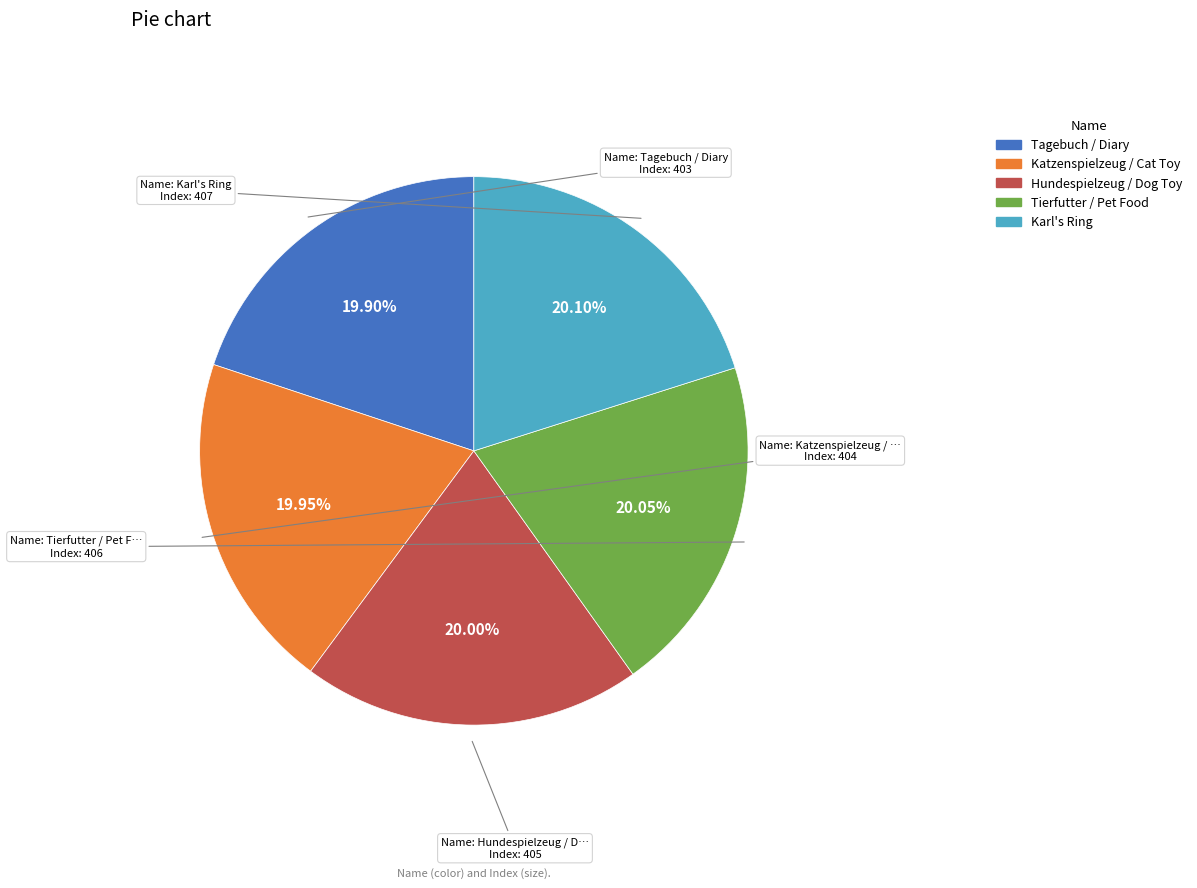

Approximately how many times larger is the value at Tagebuch / Diary compared to Tierfutter / Pet Food?

1.0